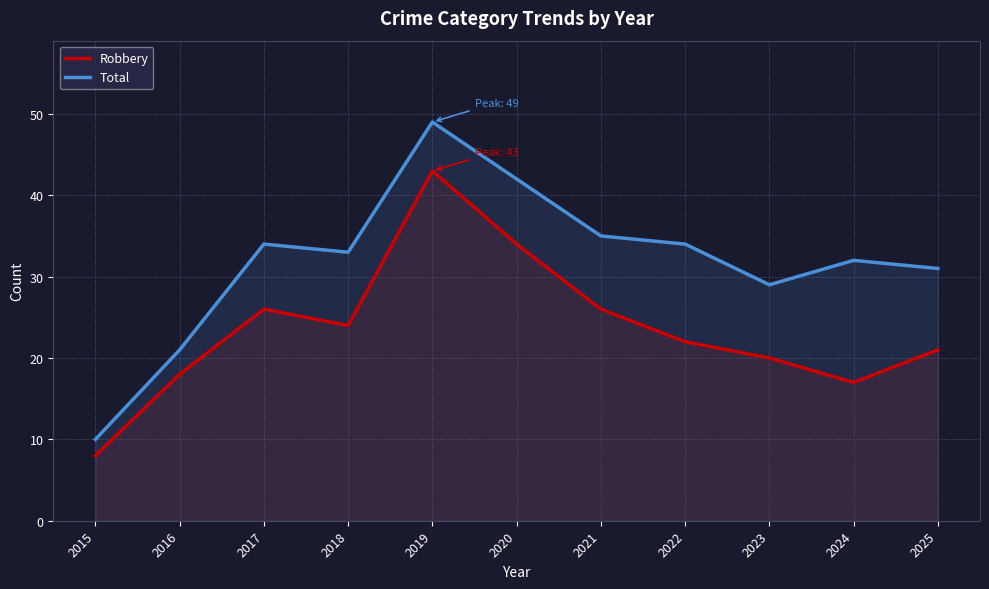

True or false: Total and Robbery intersect in this chart.

False